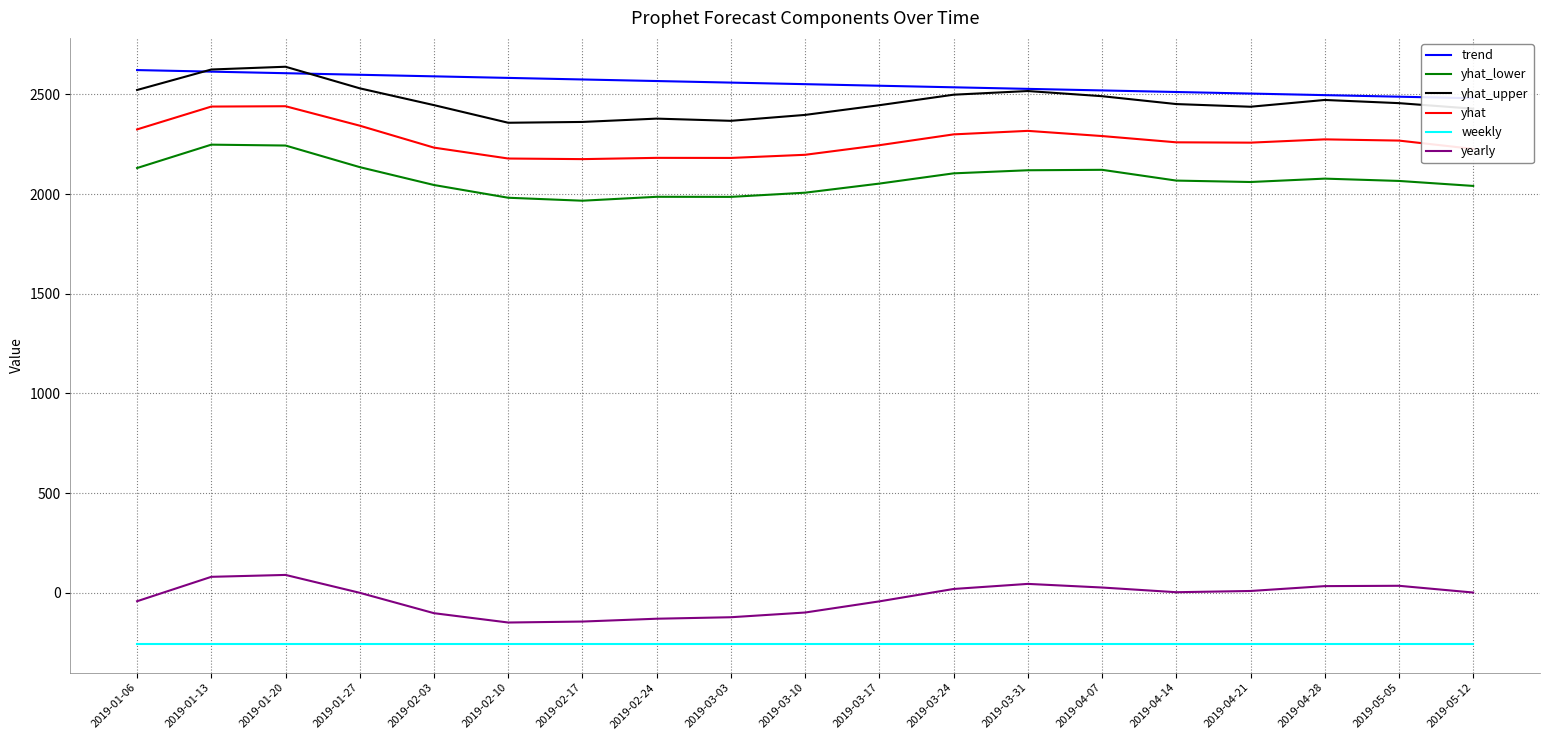

What is the difference between the maximum and minimum values in the yearly series?

238.7